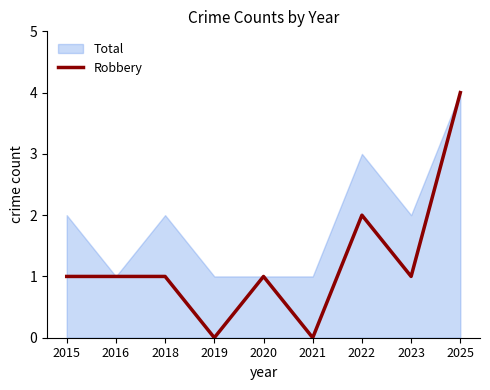

How many categories are shown in the chart?

9